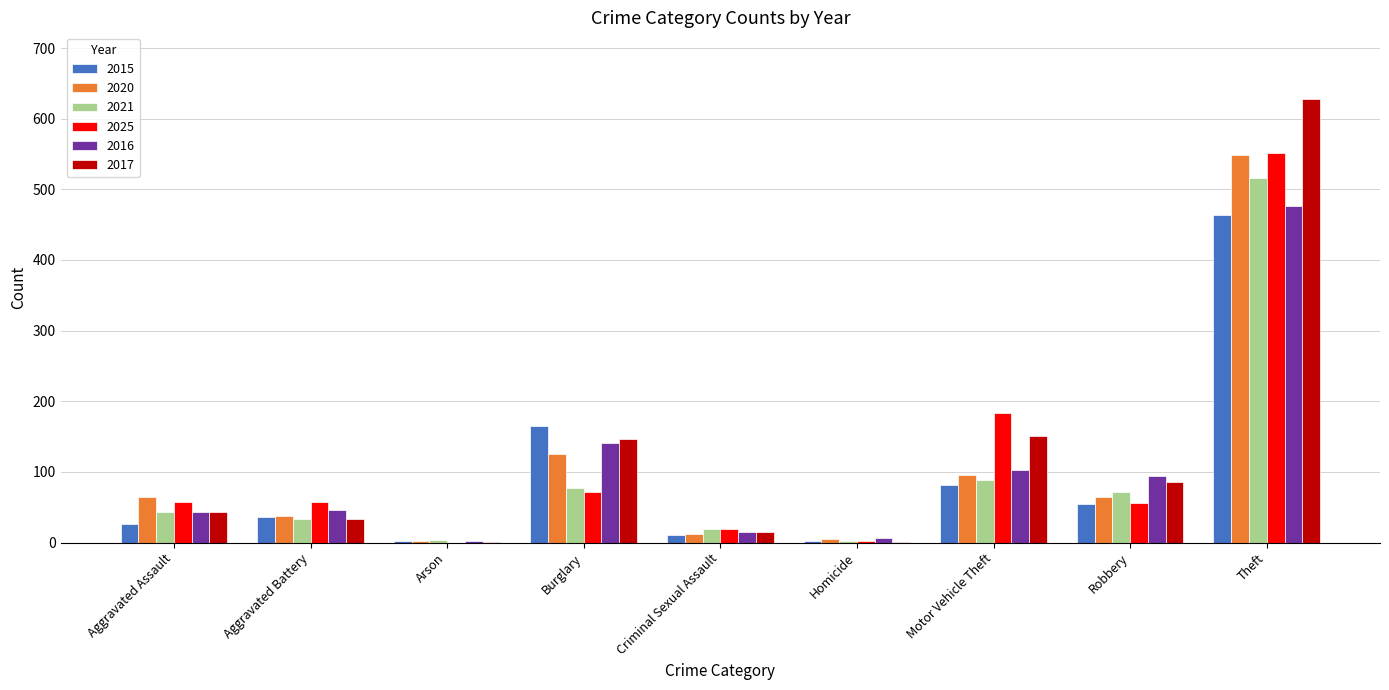

What are all the series names shown in the legend?

2015, 2020, 2021, 2025, 2016, 2017